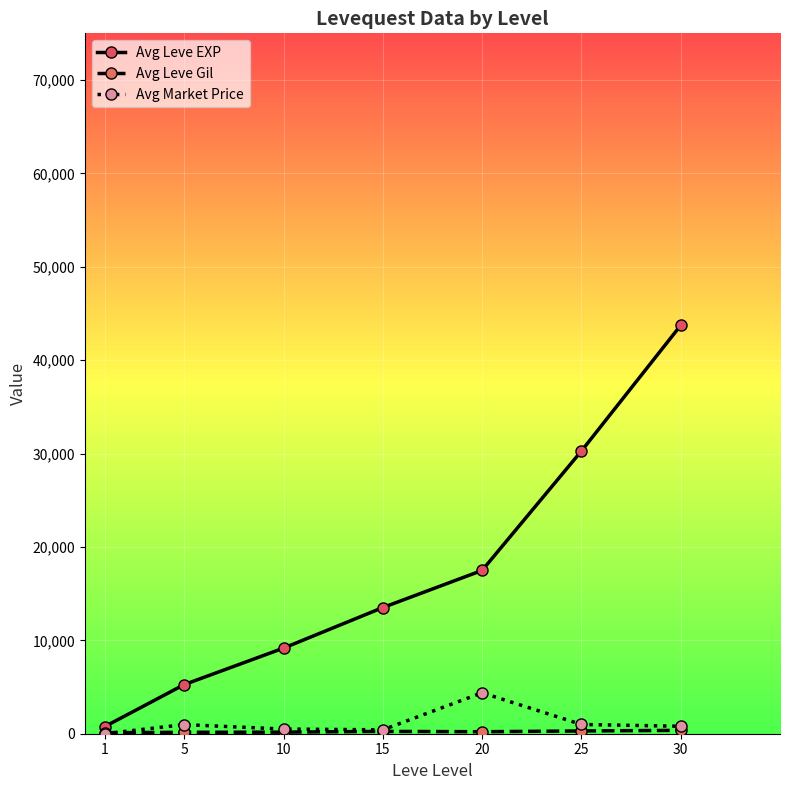

Which series changed the most between 5 and 20?

Avg Leve EXP